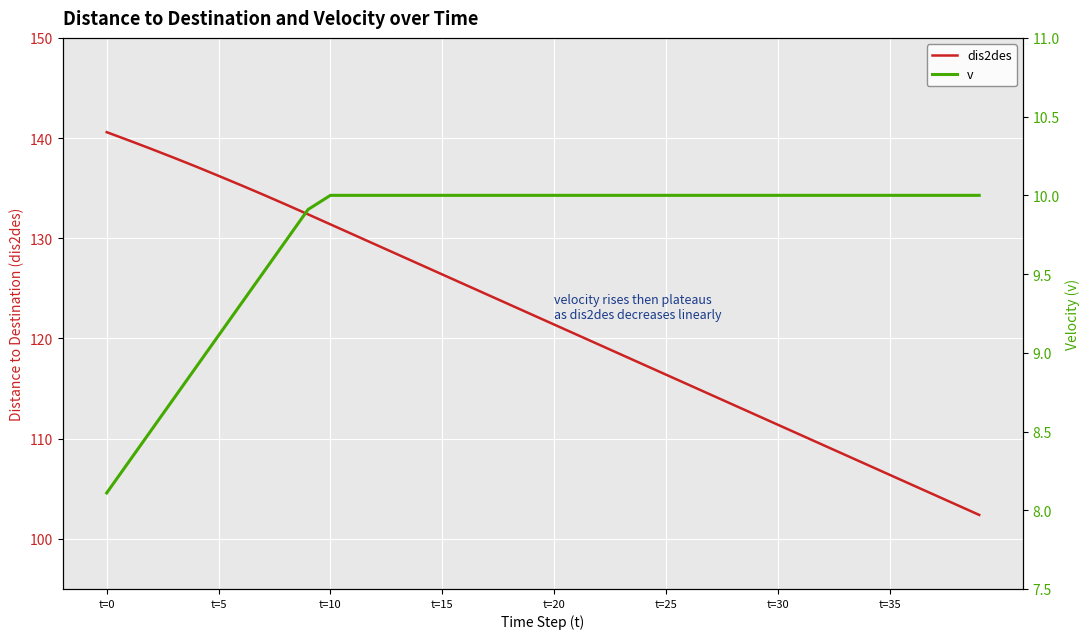

Is it true that dis2des equals 126.4 at t=15?

True